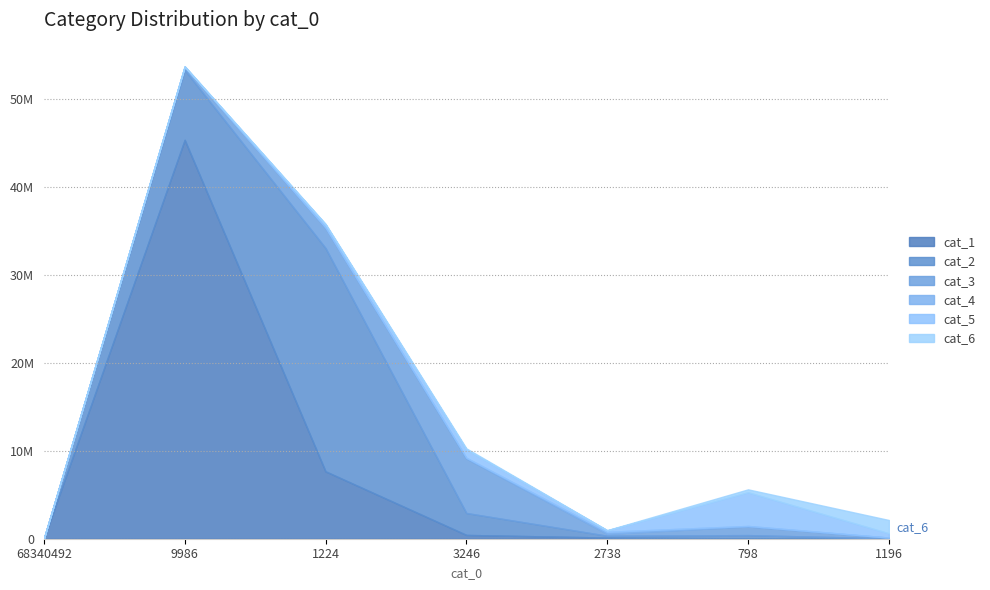

Which category has the highest value in the cat_3 series?

3246